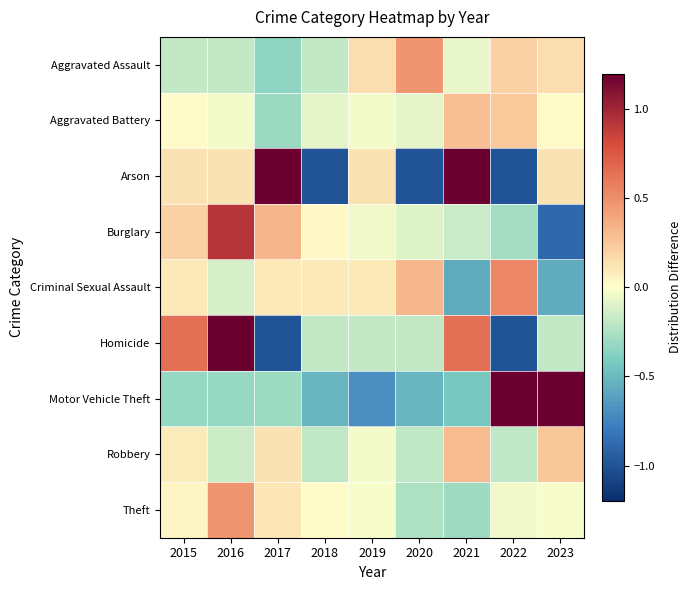

Reading left to right, what are all the values shown in this chart?

Aggravated Assault: 2015=-0.2	2016=-0.2	2017=-0.3	2018=-0.2	2019=0.1	2020=0.5	2021=-0.1	2022=0.2	2023=0.1
Aggravated Battery: 2015=0.0	2016=-0.0	2017=-0.3	2018=-0.1	2019=-0.0	2020=-0.1	2021=0.3	2022=0.2	2023=0.0
Arson: 2015=0.1	2016=0.1	2017=1.2	2018=-1.0	2019=0.1	2020=-1.0	2021=1.2	2022=-1.0	2023=0.1
Burglary: 2015=0.2	2016=0.9	2017=0.3	2018=0.0	2019=-0.0	2020=-0.1	2021=-0.2	2022=-0.3	2023=-0.9
Criminal Sexual Assault: 2015=0.1	2016=-0.1	2017=0.1	2018=0.1	2019=0.1	2020=0.3	2021=-0.6	2022=0.5	2023=-0.6
Homicide: 2015=0.6	2016=1.5	2017=-1.0	2018=-0.2	2019=-0.2	2020=-0.2	2021=0.6	2022=-1.0	2023=-0.2
Motor Vehicle Theft: 2015=-0.3	2016=-0.3	2017=-0.3	2018=-0.5	2019=-0.7	2020=-0.5	2021=-0.4	2022=1.2	2023=1.9
Robbery: 2015=0.1	2016=-0.2	2017=0.1	2018=-0.2	2019=-0.0	2020=-0.2	2021=0.3	2022=-0.2	2023=0.3
Theft: 2015=0.0	2016=0.5	2017=0.1	2018=0.0	2019=-0.0	2020=-0.2	2021=-0.3	2022=-0.0	2023=-0.0